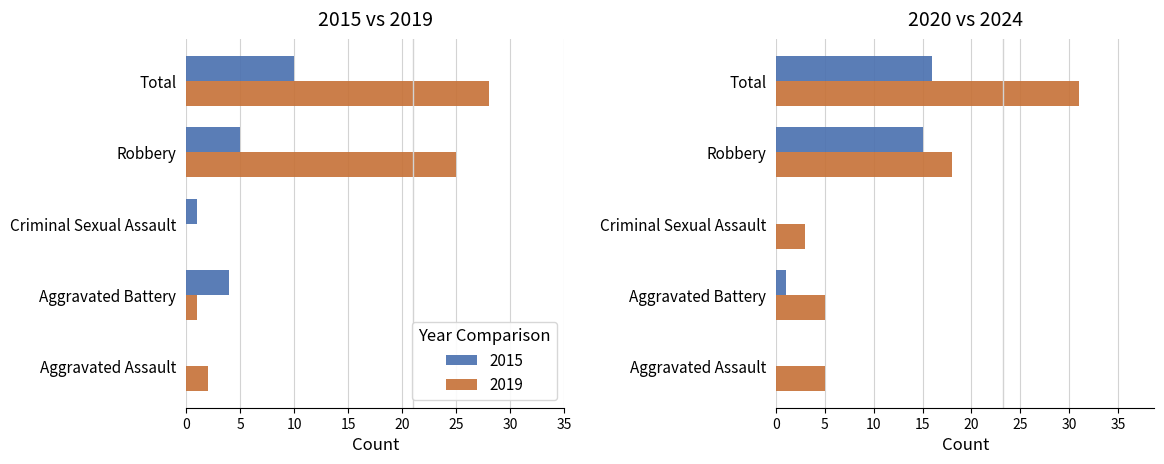

What position from the right is Robbery?

2